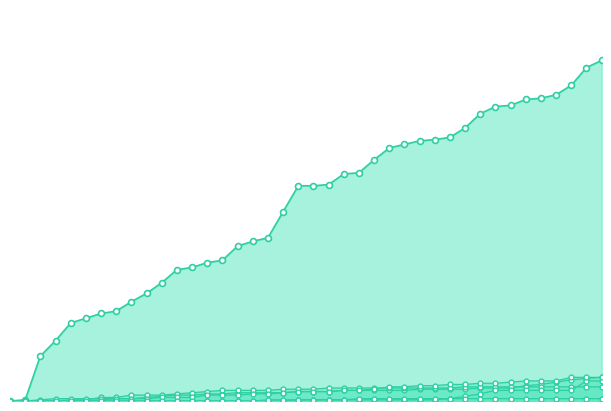

Is the value of BL at 36 greater than the value of CH at 31?

No